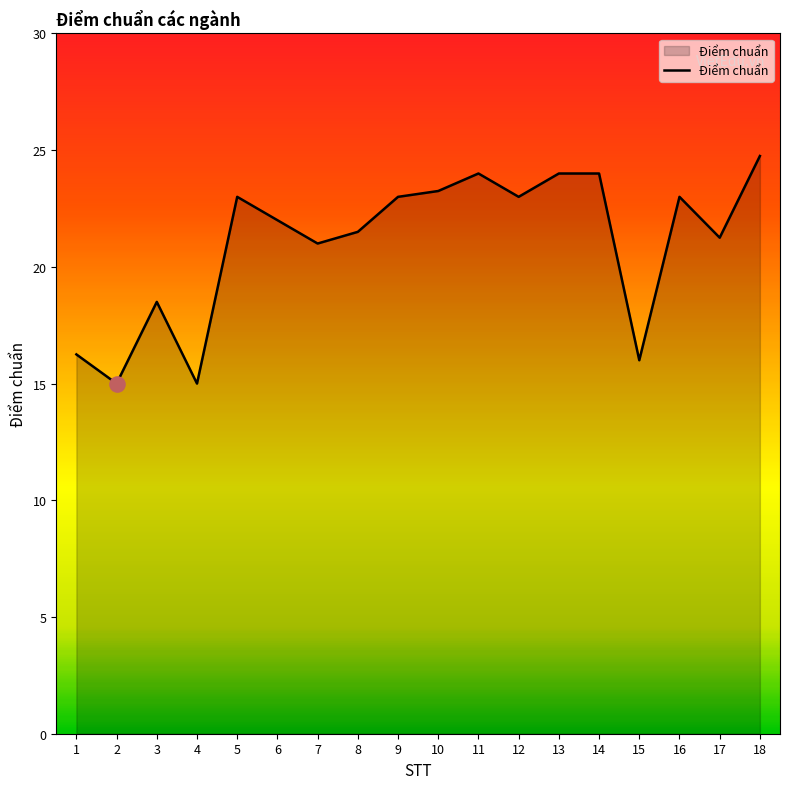

Approximately how many times larger is the value at 1 compared to 3?

0.9